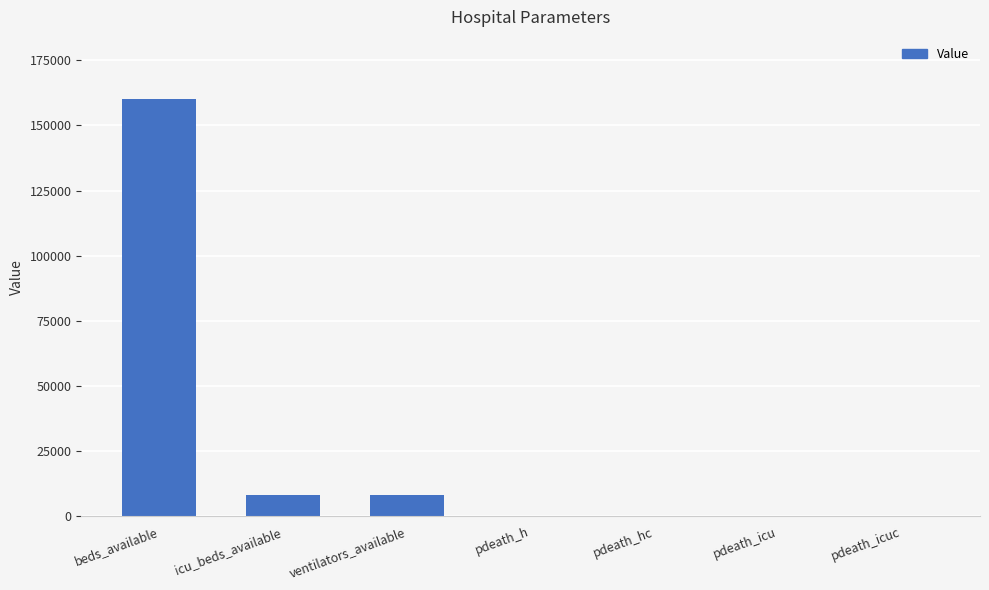

Which category has the highest value across all series?

beds_available